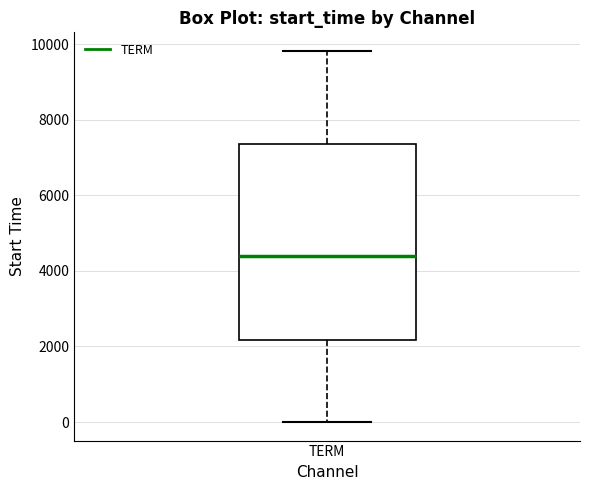

Transcribe this box plot: give where the median line is, the range the box spans, and where the two whiskers end, as read against the y-axis. The values are not printed on the chart, so give them approximately, as read against the axis.

median 4400, box 2200 to 7400, whiskers 0 to 9800